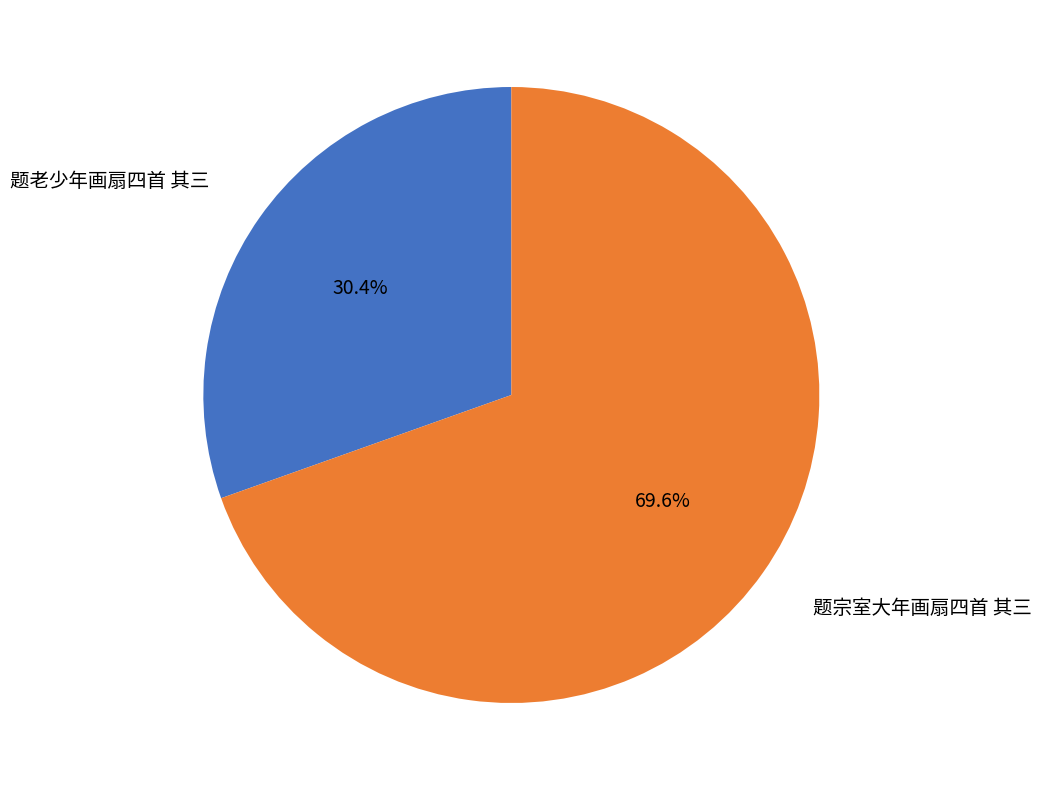

Is there any slice that represents more than half of the pie?

Yes